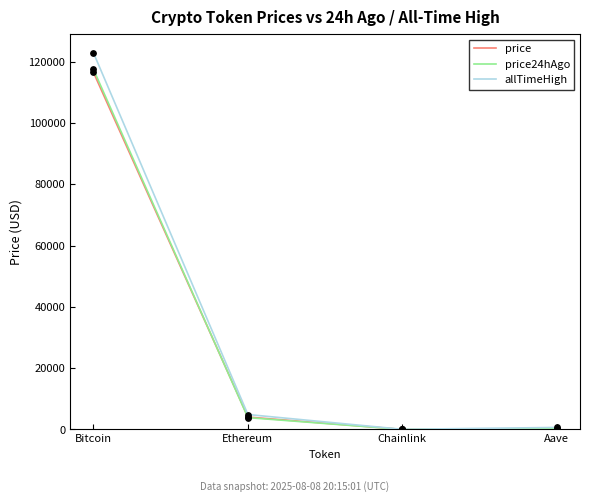

What is the total value across all series at Bitcoin?

356737.0